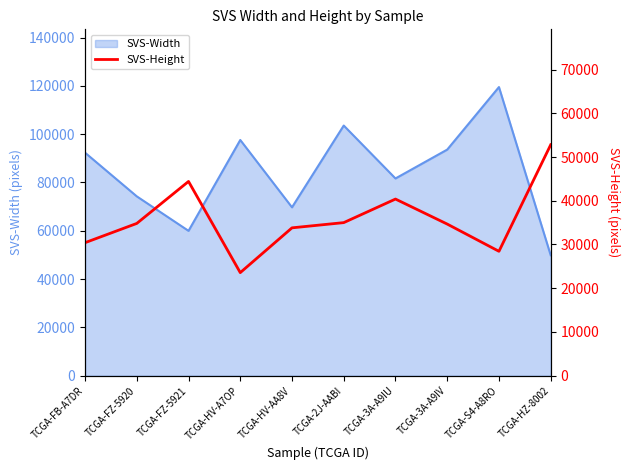

What is the lowest value of the SVS-Width series?

49880